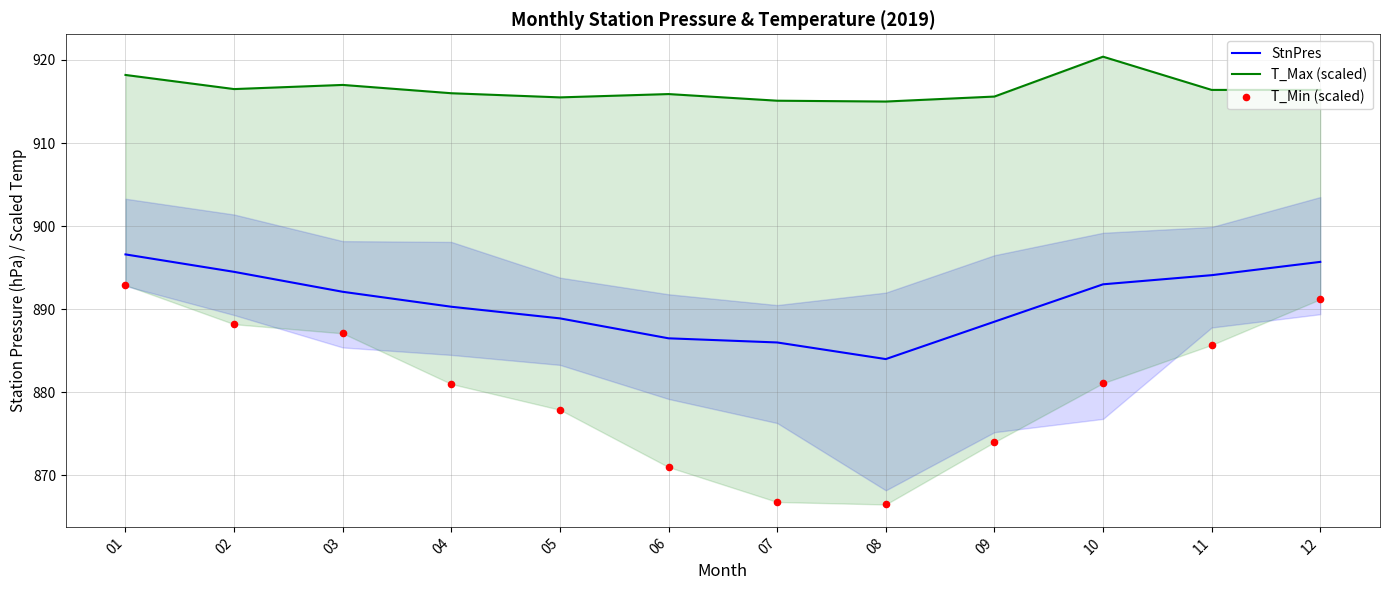

What are all the series names shown in the legend?

StnPres, T_Max (scaled), T_Min (scaled)